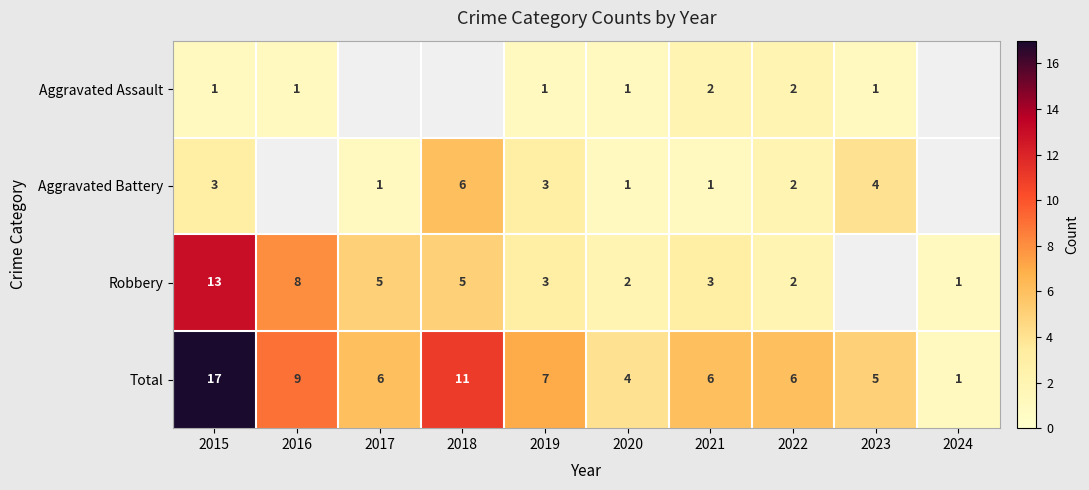

How many values in the Total series are below 6?

3